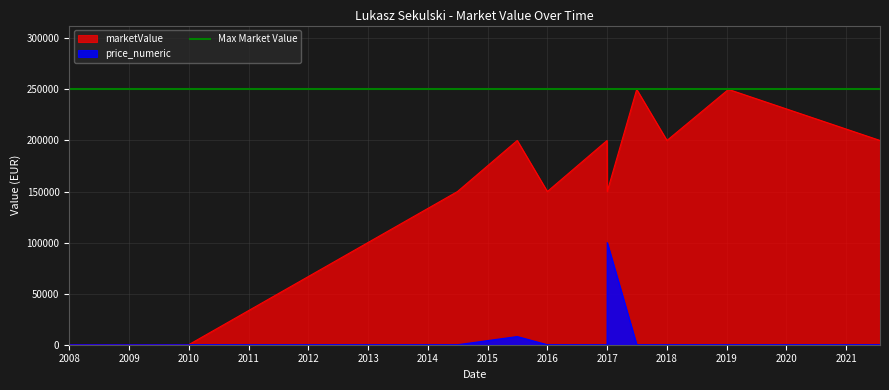

Reading right to left, what are all the values shown in this chart?

marketValue: 200000	250000	200000	250000	150000	200000	150000	200000	150000	0	0	0
price_numeric: 0	0	0	0	100000	0	0	8000	0	0	0	0